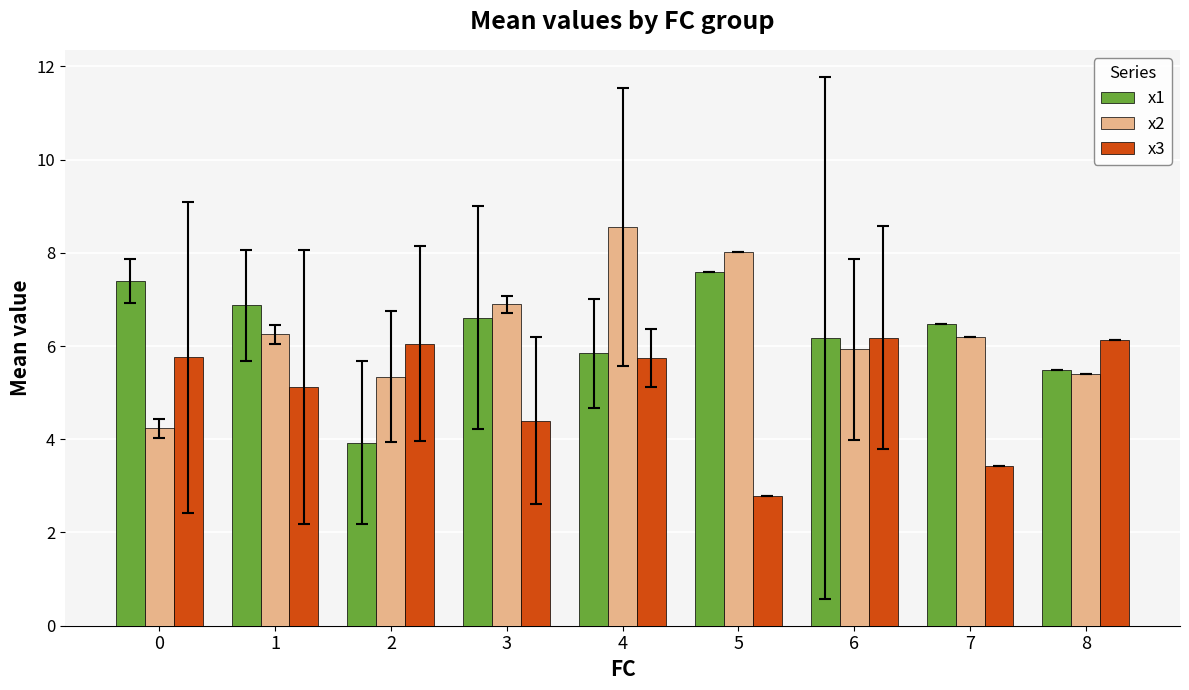

Are the bars grouped side by side (vs. stacked)?

Yes